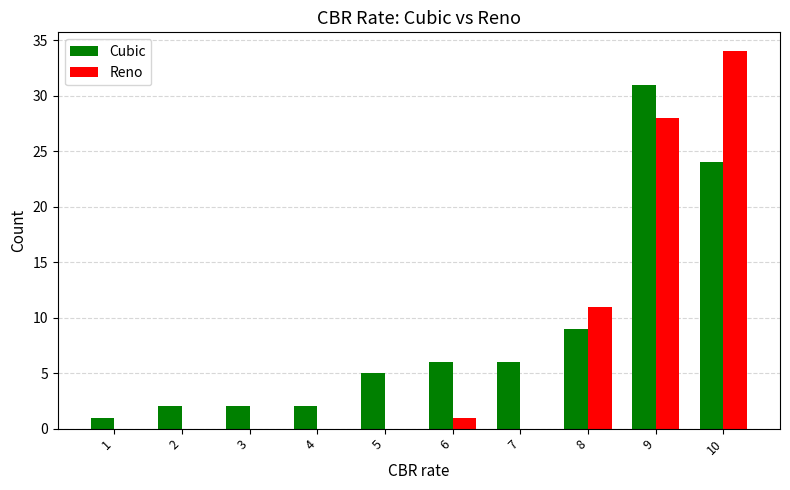

Count the number of data series in this chart.

2